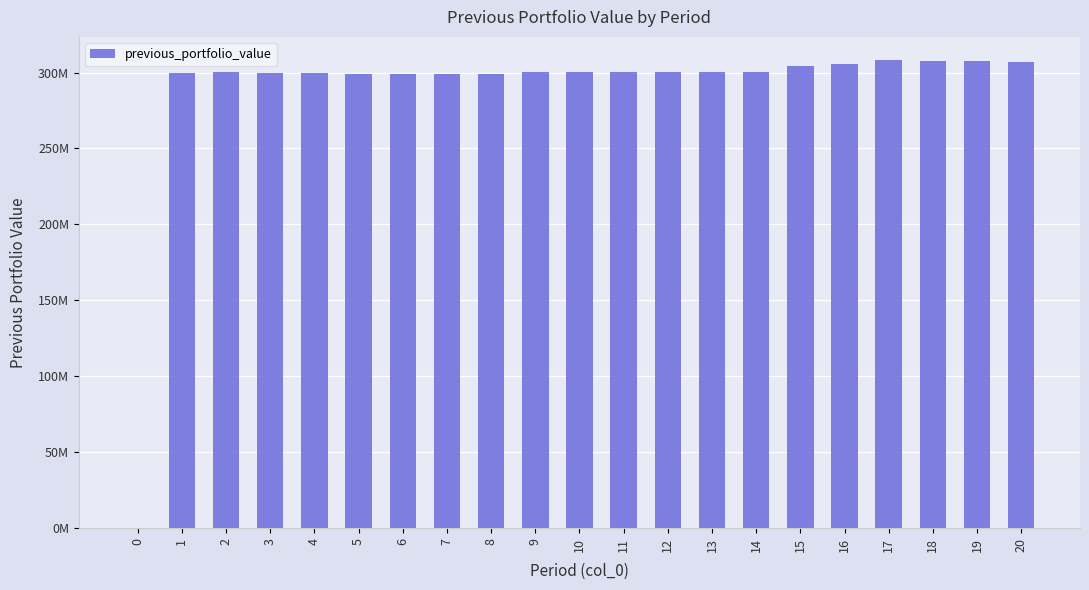

List the labels in order of value, smallest first.

0, 5, 6, 8, 7, 4, 3, 1, 9, 14, 2, 11, 12, 10, 13, 15, 16, 20, 19, 18, 17